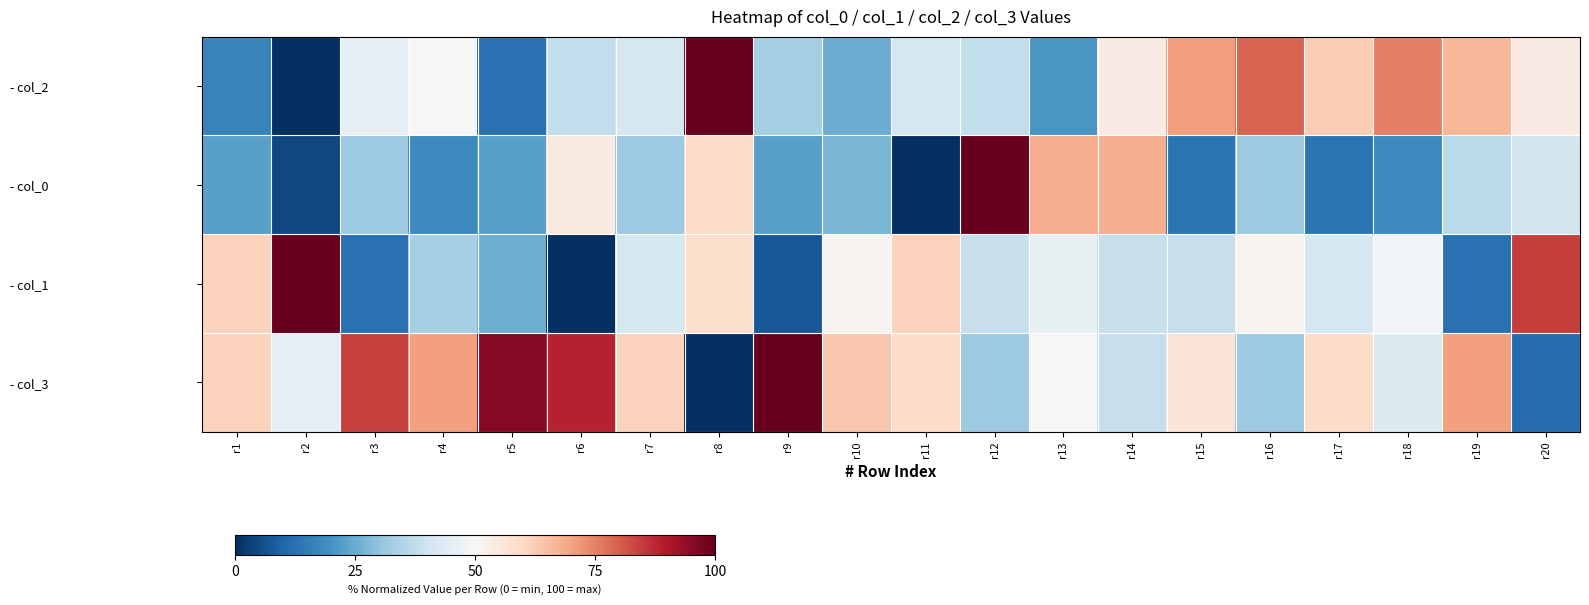

Which series has the widest spread of values?

- col_2